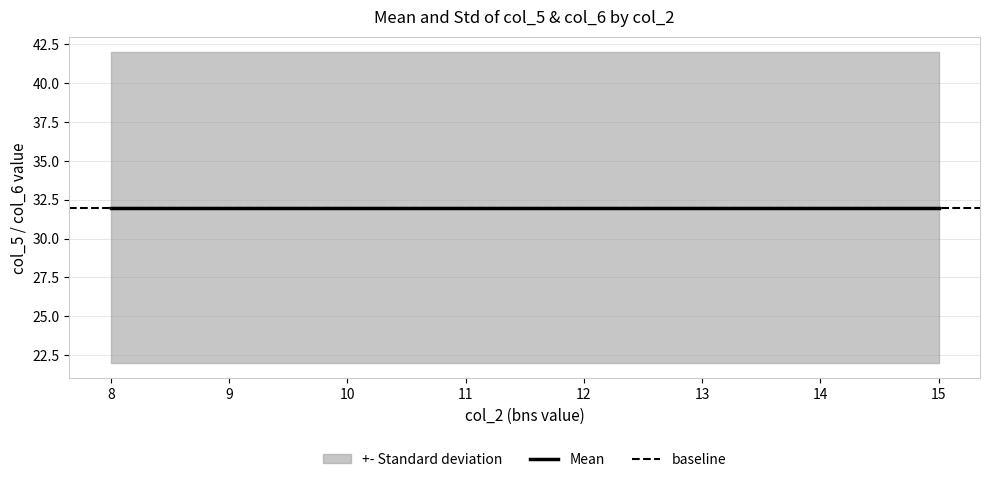

Reading left to right, transcribe all the data shown in this chart.

mean: 8=32	9=32	10=32	11=32	12=32	13=32	14=32	15=32
std: 8=10	9=10	10=10	11=10	12=10	13=10	14=10	15=10